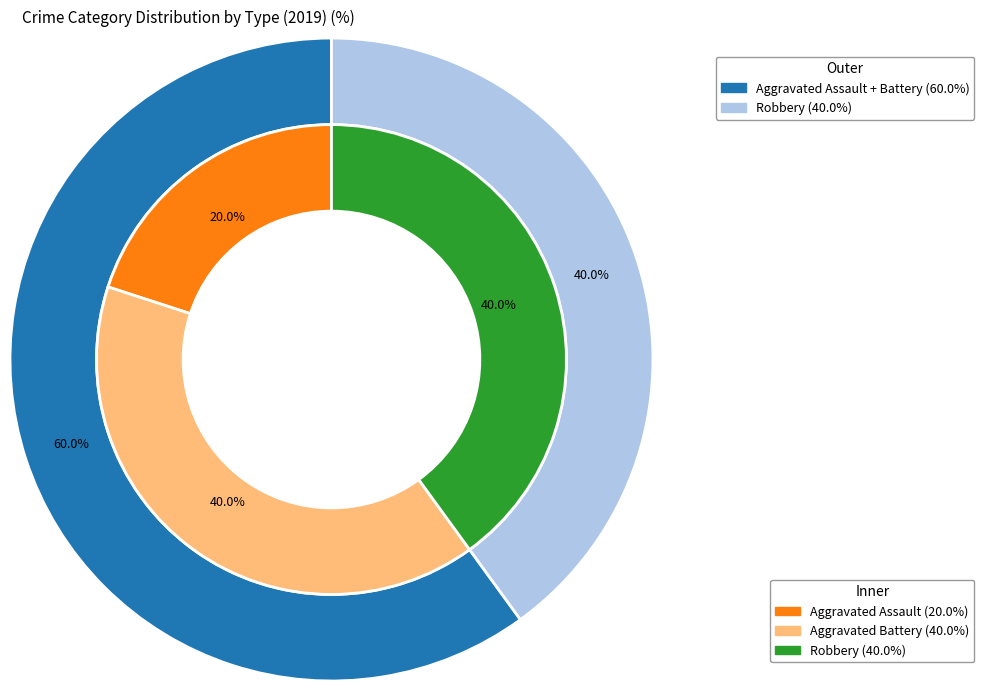

True or false: Aggravated Assault accounts for 34% of the total.

False